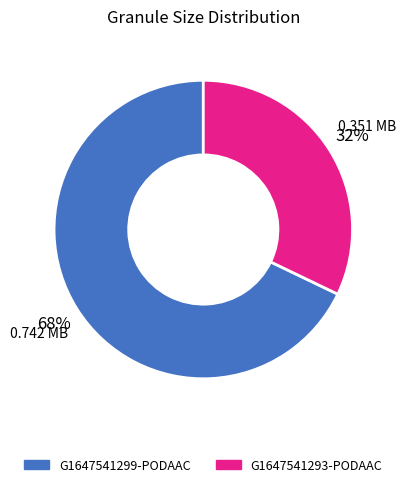

True or false: G1647541299-PODAAC accounts for 62% of the total.

False